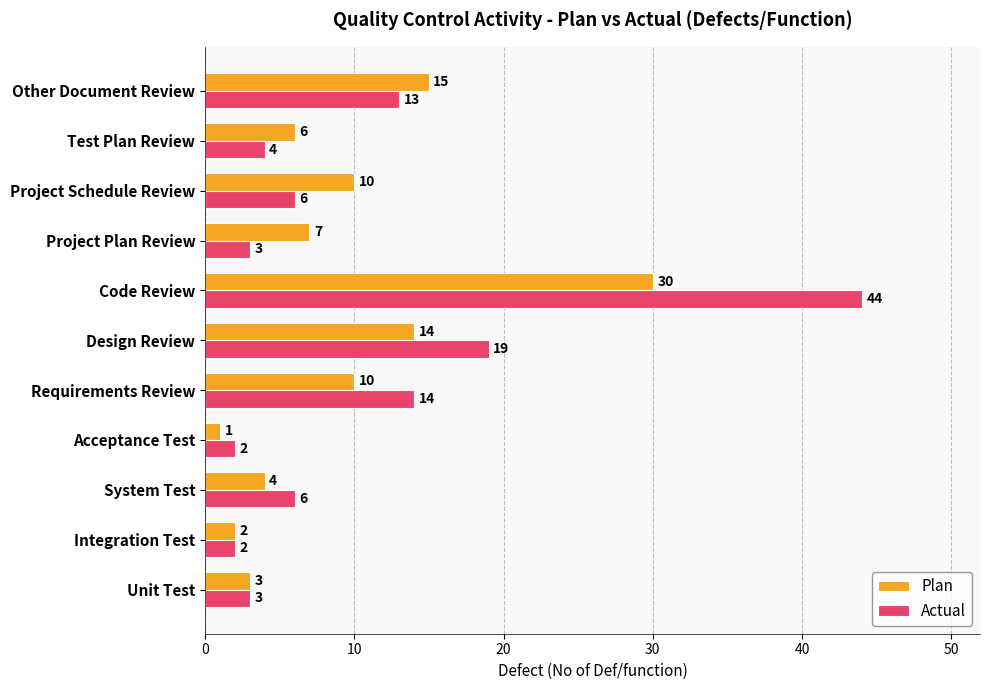

At which category is the sum across all series the highest?

Code Review